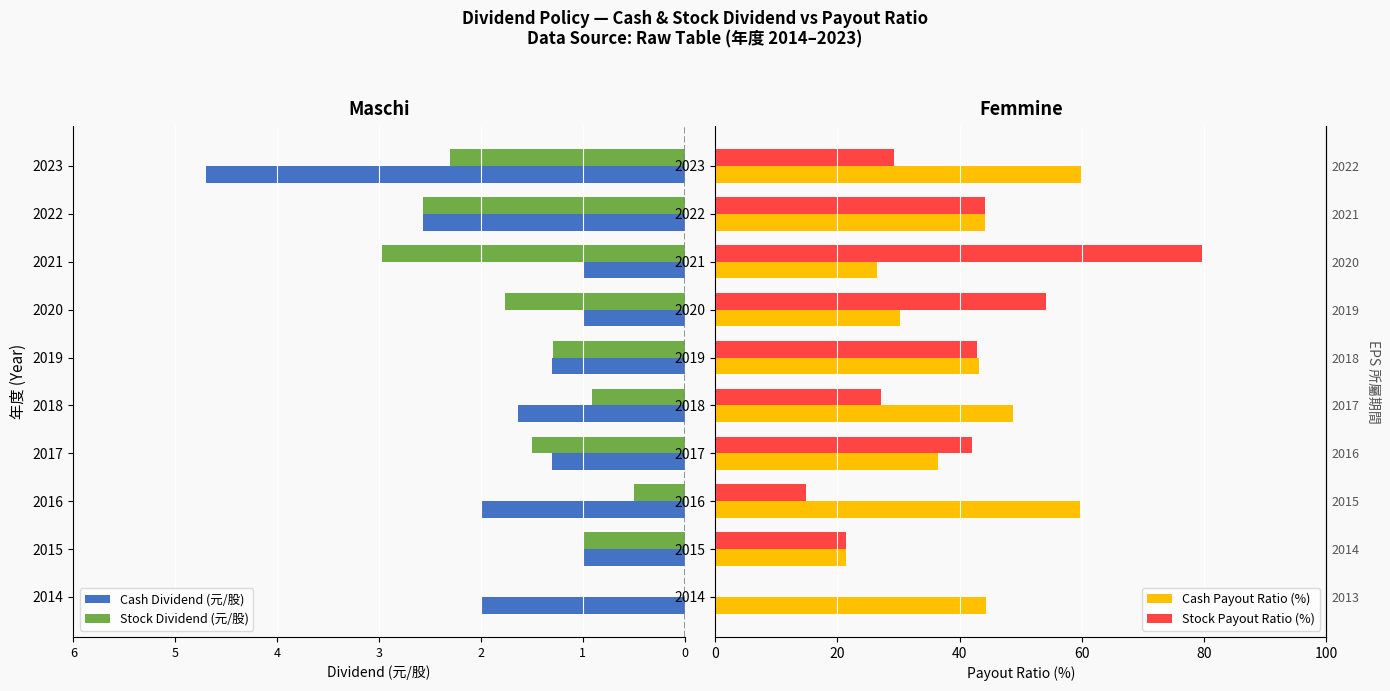

How many bars are there in each group?

4